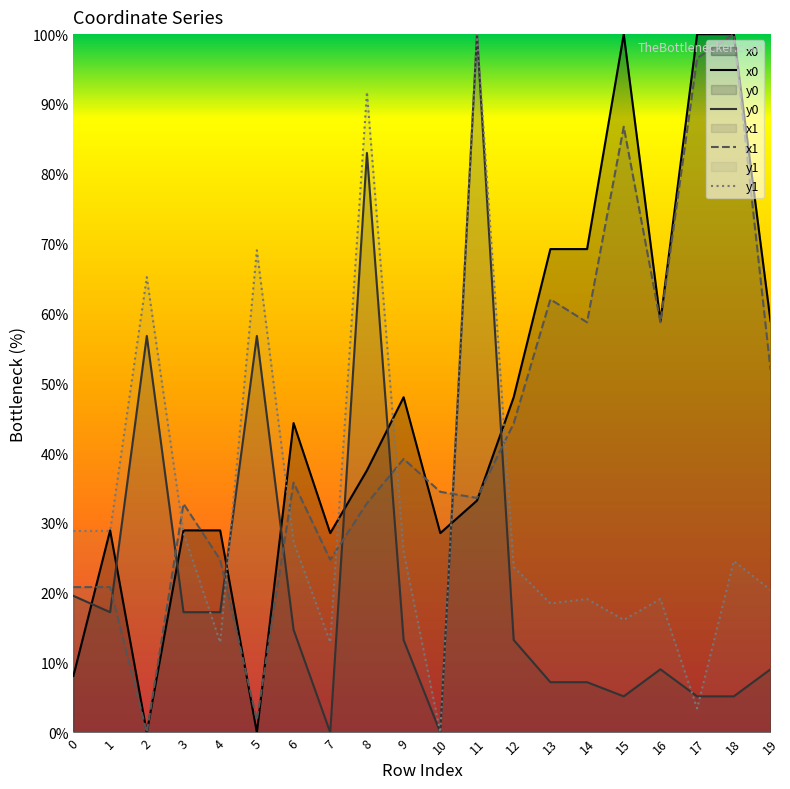

What is the maximum value shown in the chart?

100.0